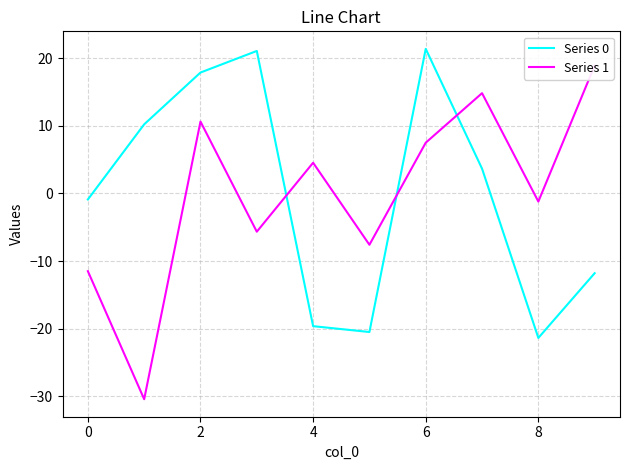

Is it true that Series 0 equals -30.7 at 4?

False